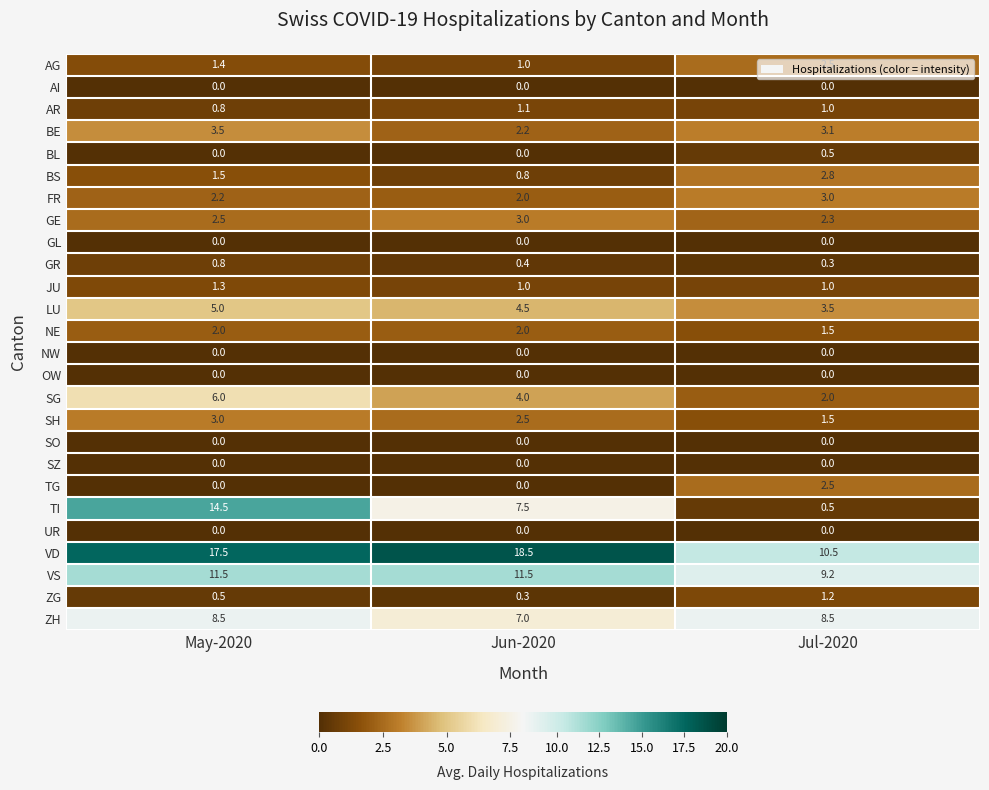

The value of TI at May-2020 is 14.5. True or false?

True